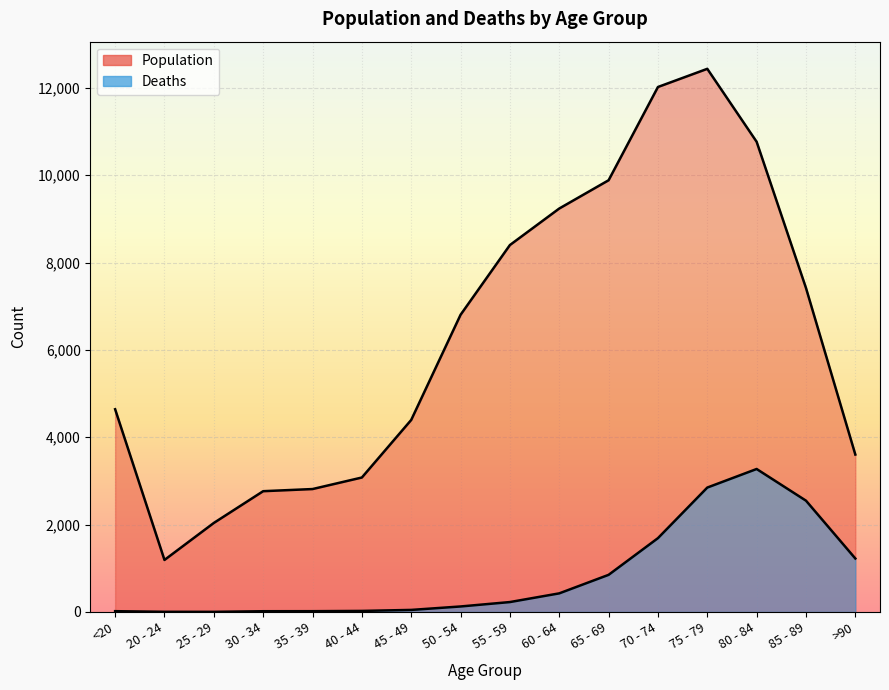

True or false: Population and Deaths cross at least once.

False